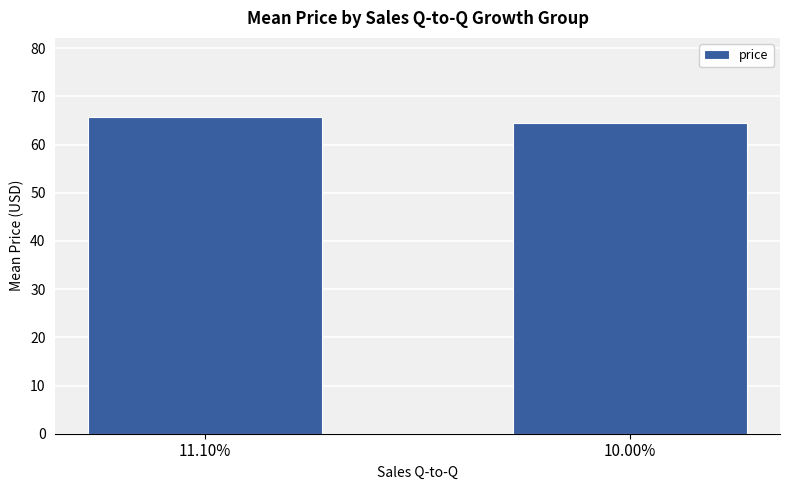

What is the label of the 2nd bar from the left?

10.00%